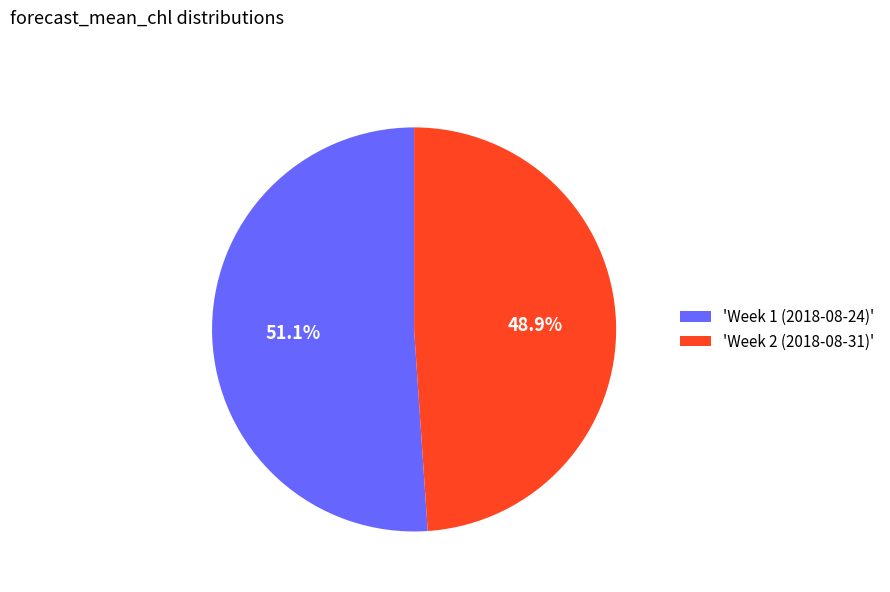

Rank the categories by value from highest to lowest.

'Week 1 (2018-08-24)', 'Week 2 (2018-08-31)'